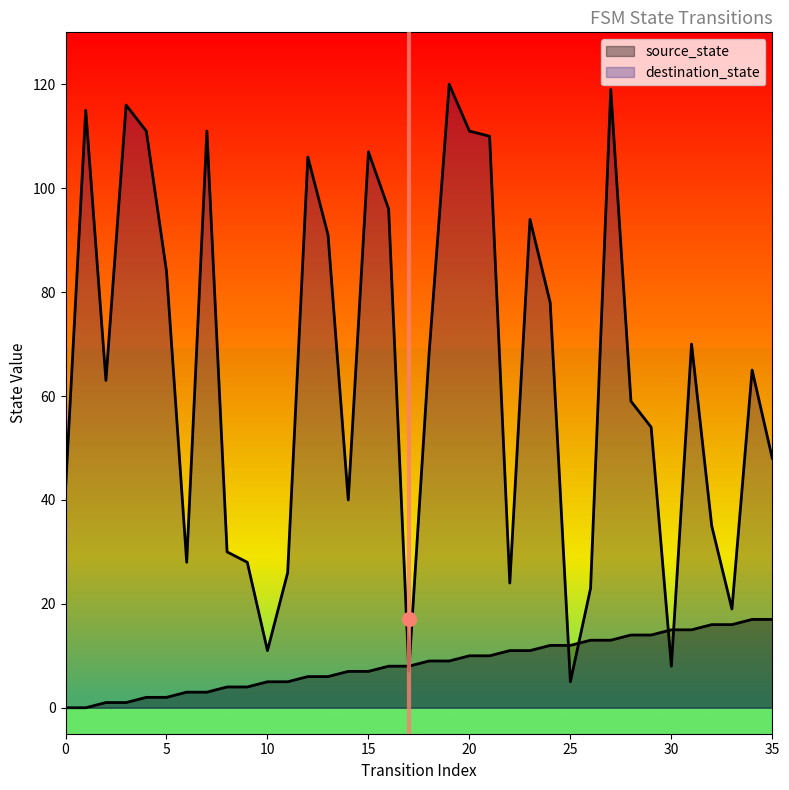

Does the chart display data point markers on the line(s)?

No